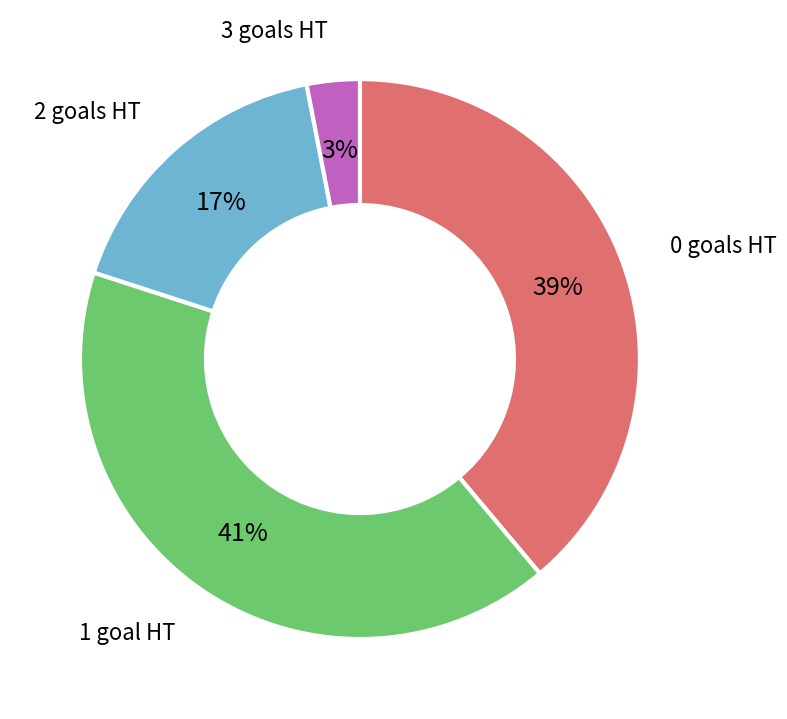

To the nearest percent, what is the difference between the largest and smallest slice percentages?

38%